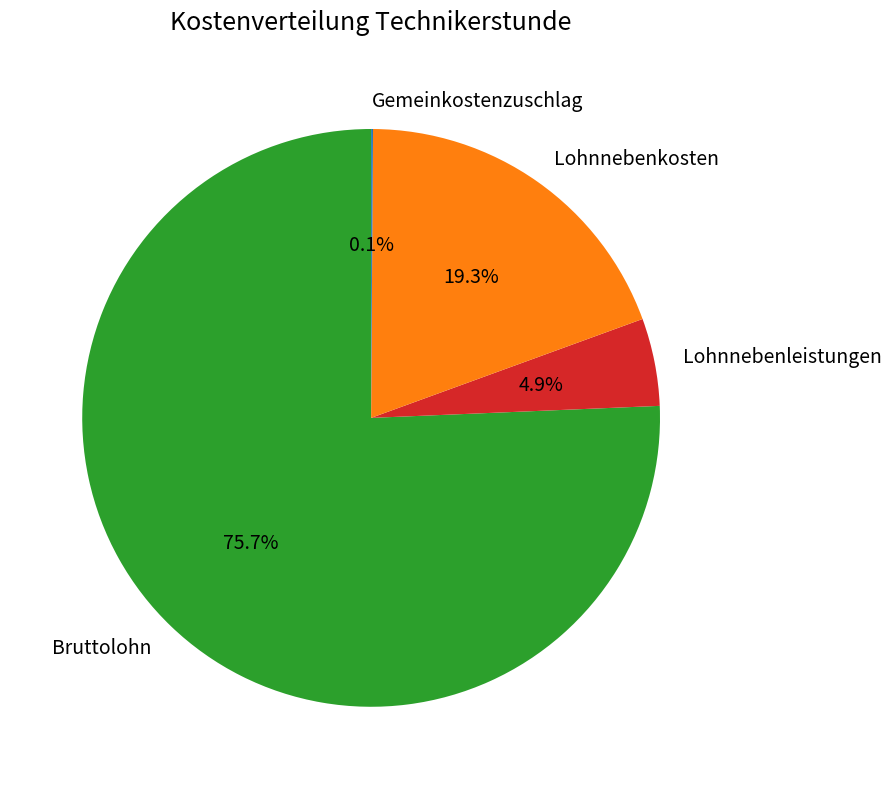

What is the total percentage of Lohnnebenleistungen and Lohnnebenkosten?

24.2%